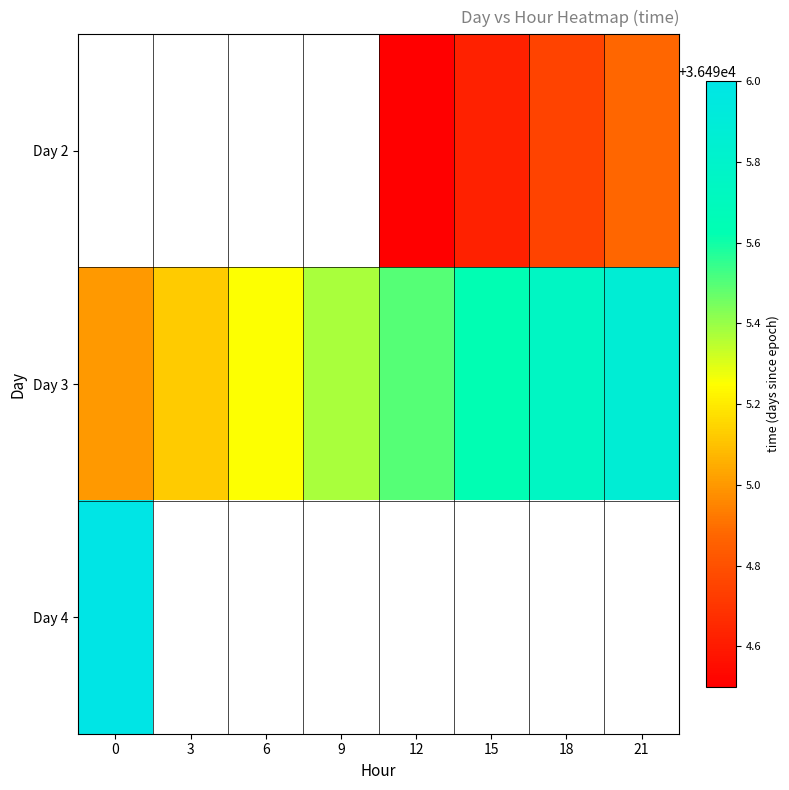

Which series has the largest total across all categories?

Day 3